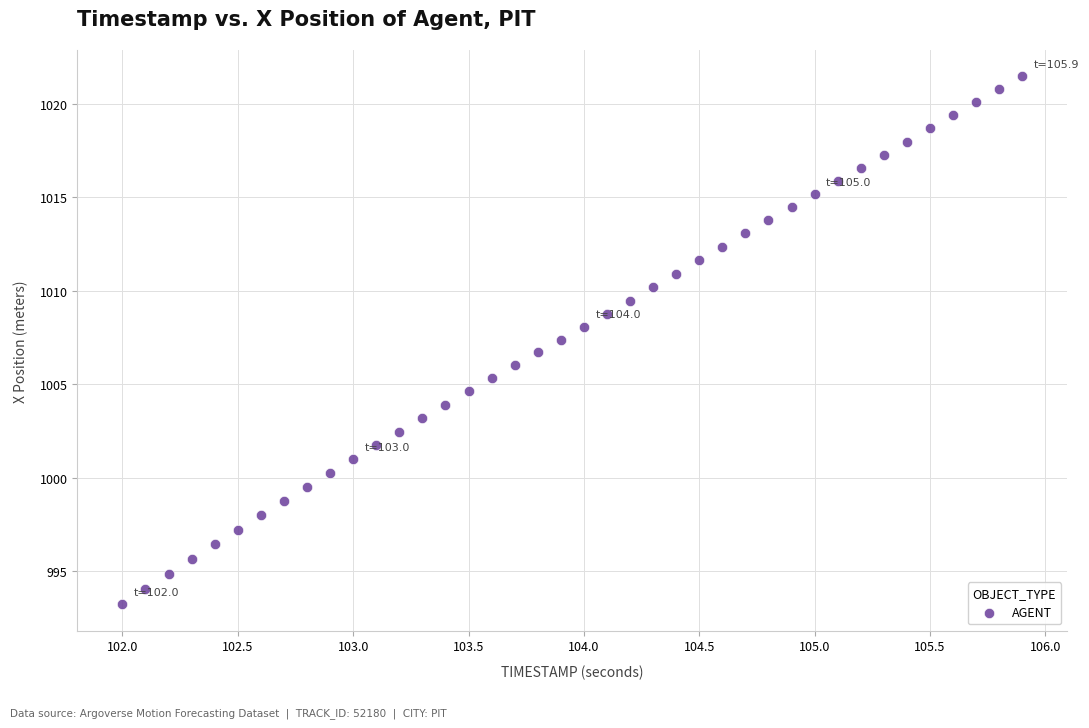

What is the range of X values (max minus min)?

3.9